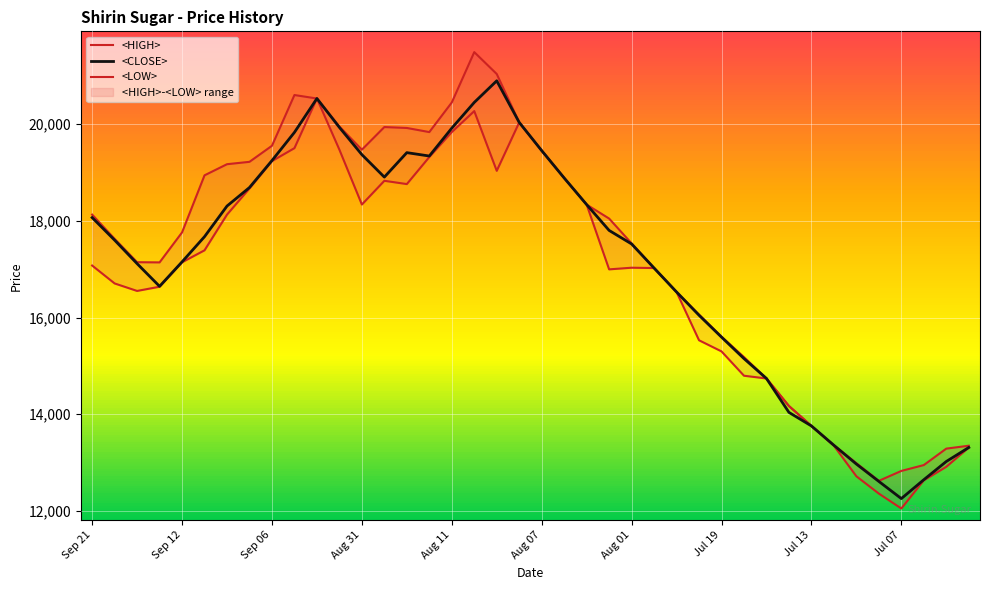

What is the difference between the maximum and minimum values in the <LOW> series?

8476